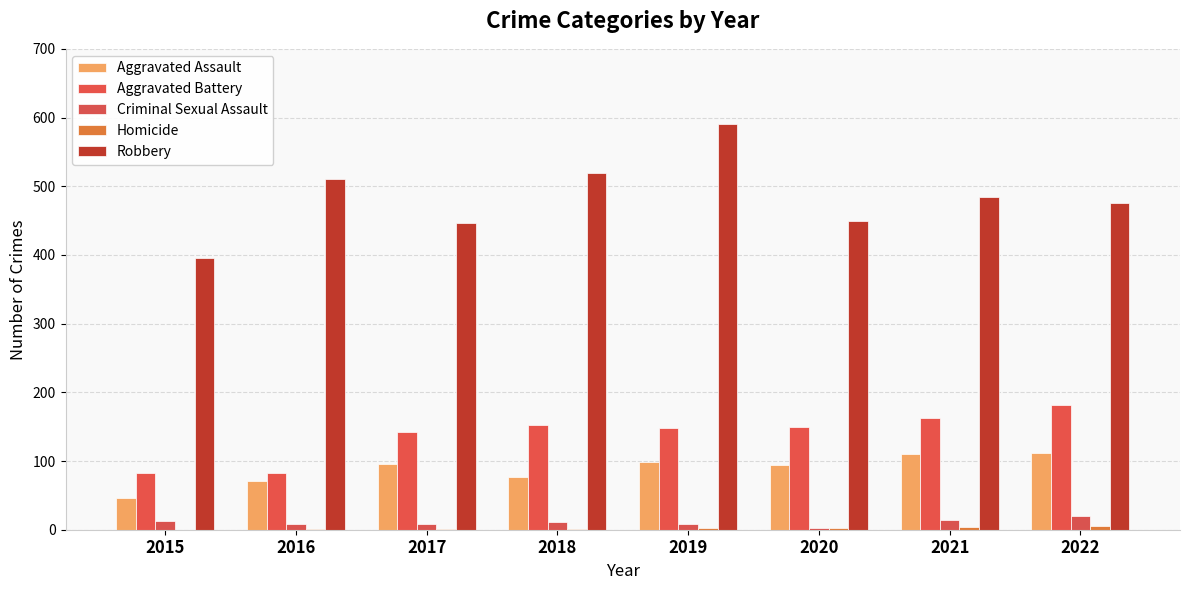

What is the spread (max minus min) of values at 2017?

445